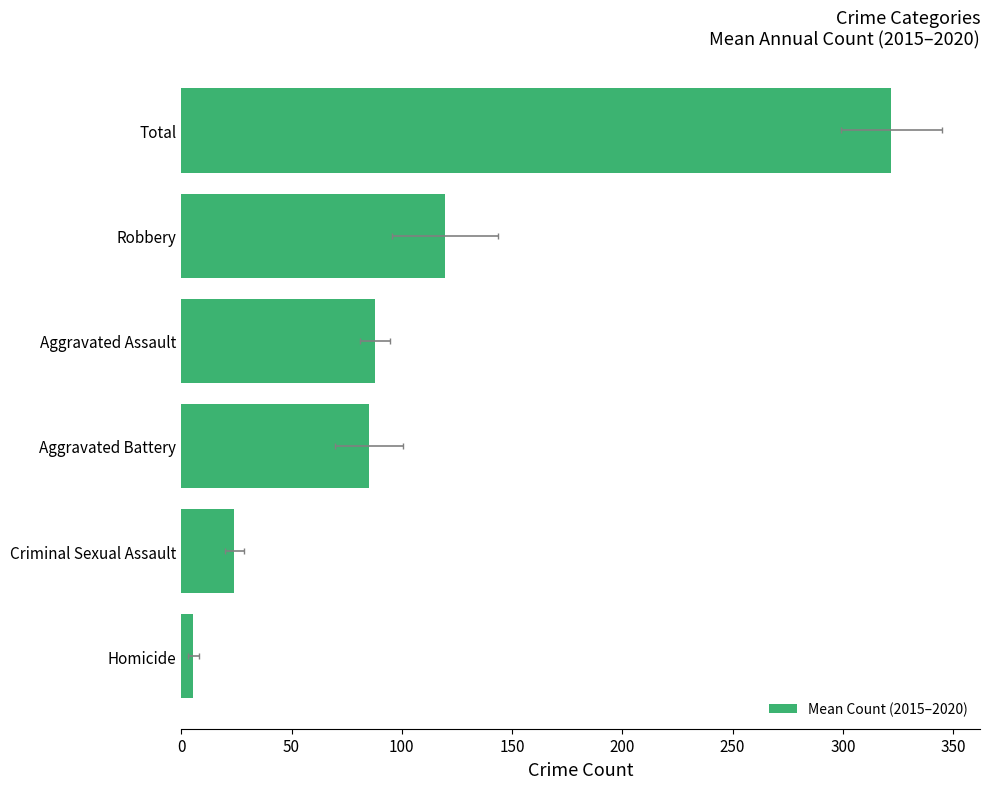

How many distinct data groups are displayed?

1